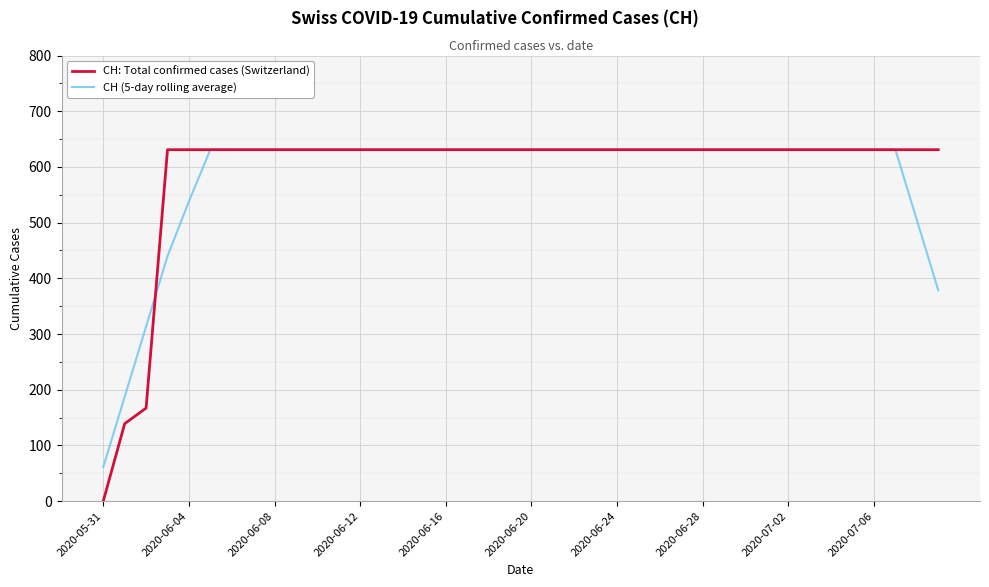

Which series has the largest range (max minus min)?

CH: Total confirmed cases (Switzerland)